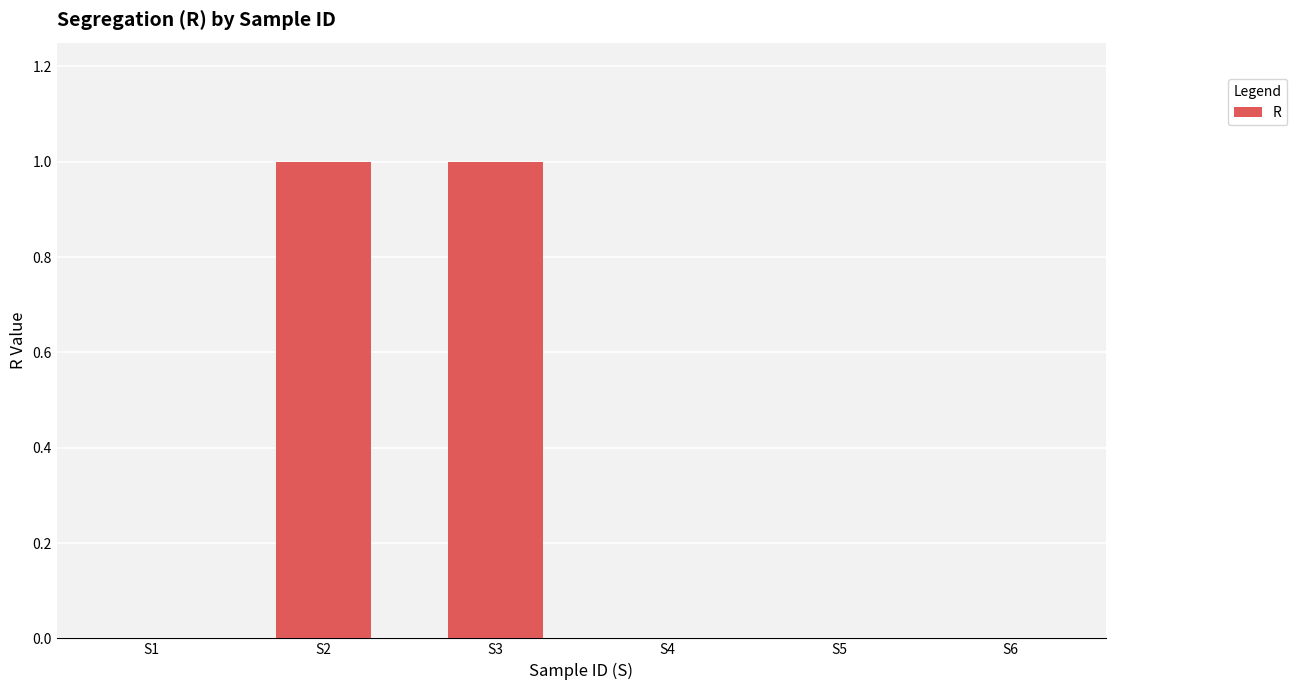

Which has a higher value, S3 or S6?

S3